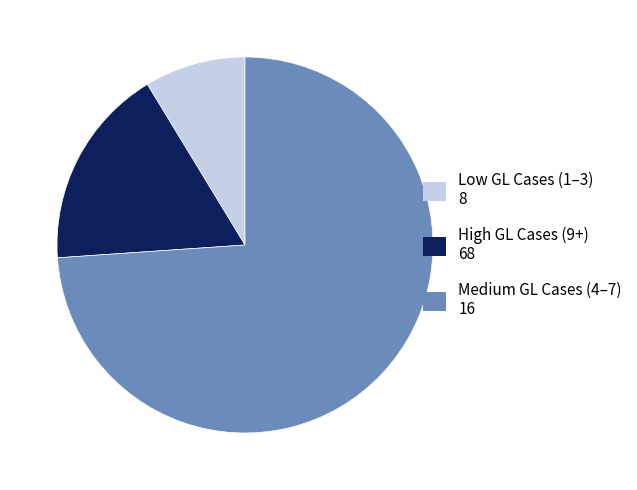

Is there a majority slice in this chart?

Yes